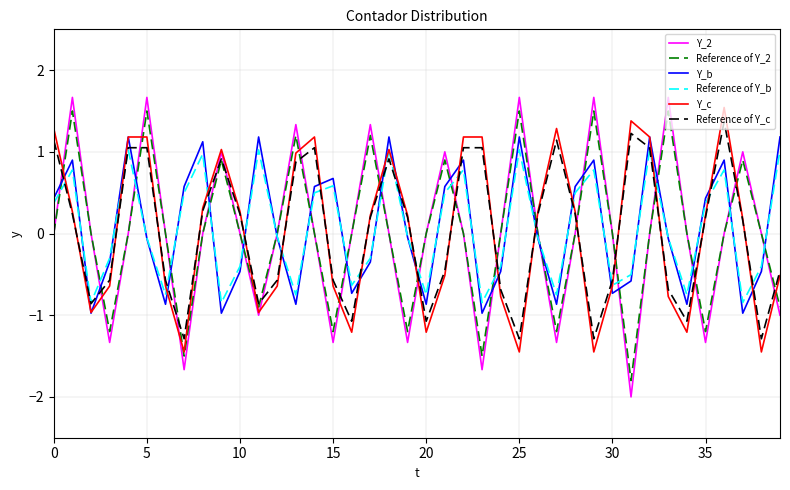

What is the maximum value for Y_c?

1.5